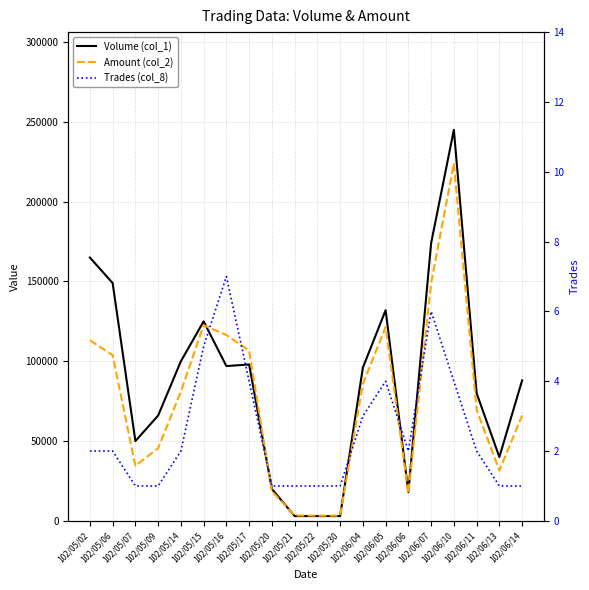

What is the label of the 20th point from the right?

102/05/02